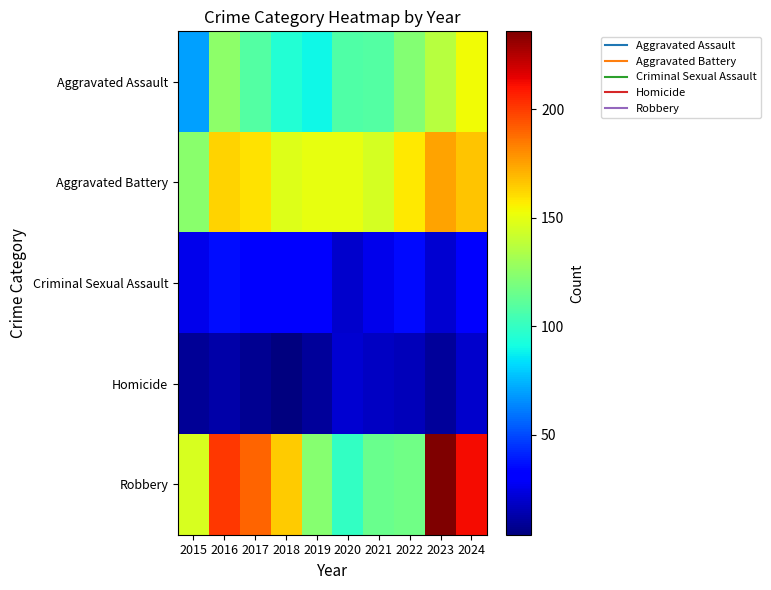

What is the smallest value displayed?

4